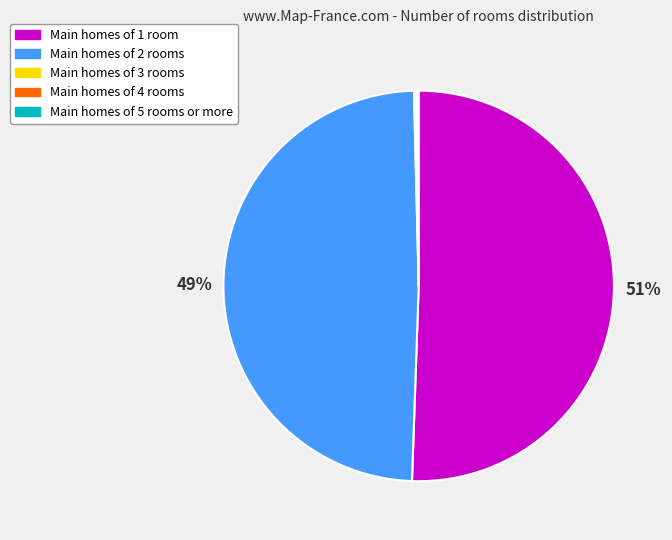

To the nearest percent, what portion does Main homes of 2 rooms represent?

49%